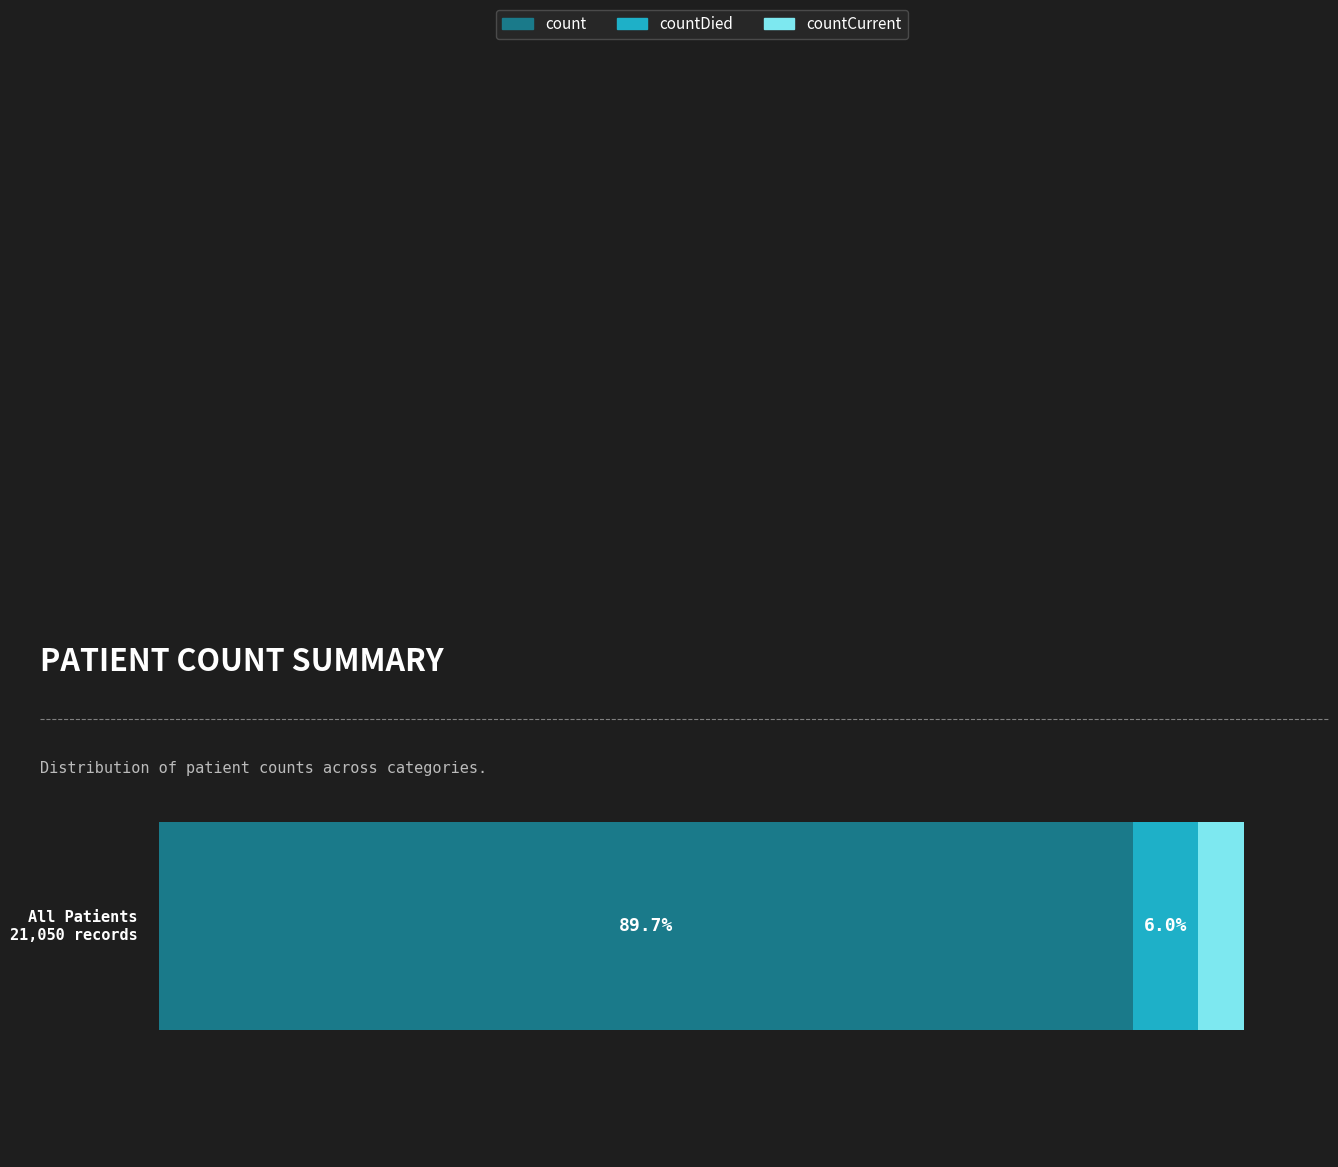

What position from the left is countCurrent?

3